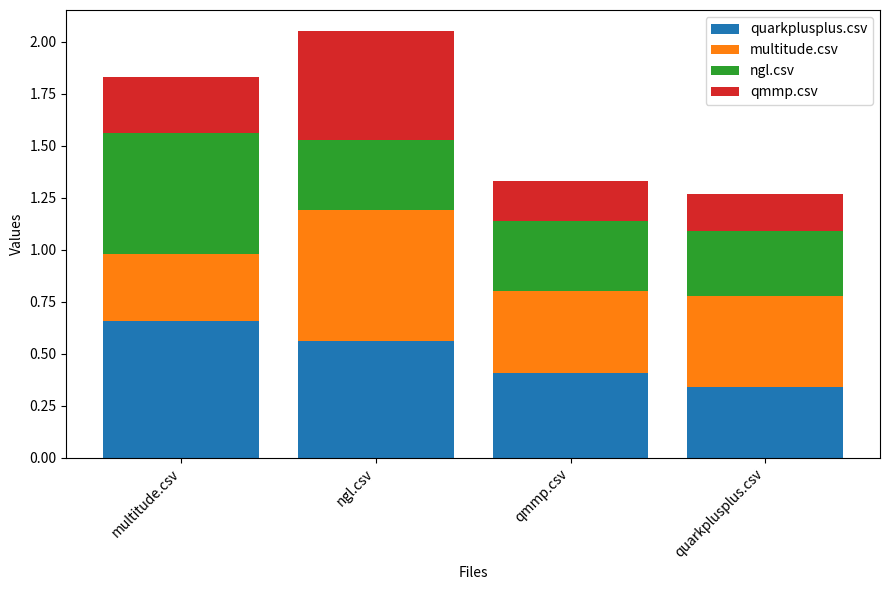

What is the total value across all series at multitude.csv?

1.8